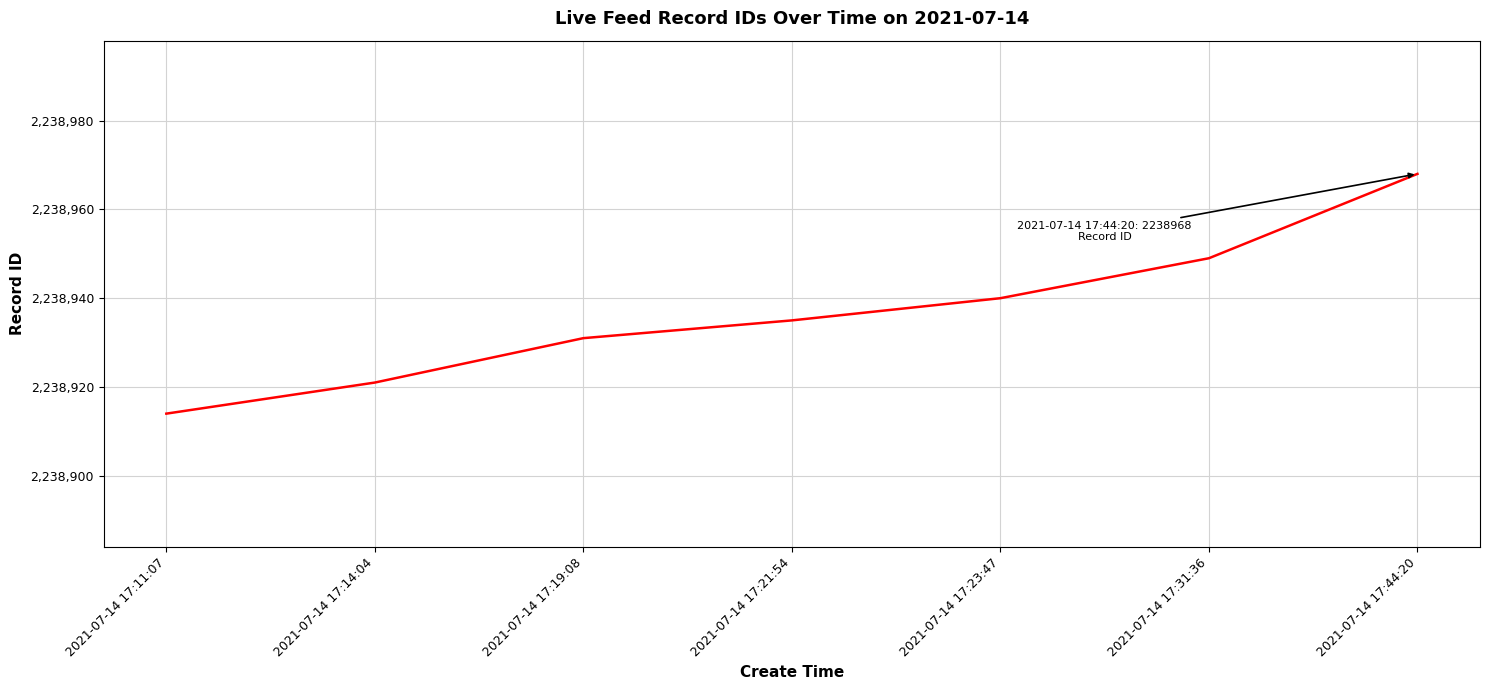

How many categories are shown in the chart?

7